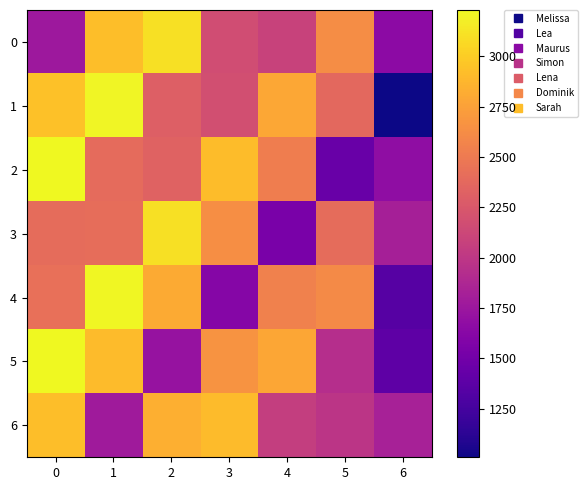

Reading left to right, extract all data points from this chart.

0: 0=1757.7	1=2925.0	2=3100.3	3=2168.2	4=2093.2	5=2623.2	6=1653.6
1: 0=2937.9	1=3210.8	2=2308.8	3=2188.8	4=2789.2	5=2372.7	6=1009.0
2: 0=3224.9	1=2391.1	2=2330.7	3=2916.5	4=2522.8	5=1447.9	6=1671.4
3: 0=2401.6	1=2413.8	2=3105.7	3=2638.0	4=1539.5	5=2398.3	6=1821.6
4: 0=2424.4	1=3216.3	2=2809.1	3=1609.8	4=2550.0	5=2613.9	6=1346.1
5: 0=3230.4	1=2909.1	2=1714.2	3=2666.4	4=2779.2	5=1931.5	6=1384.8
6: 0=2921.9	1=1775.2	2=2839.3	3=2906.1	4=2053.7	5=1987.0	6=1831.0